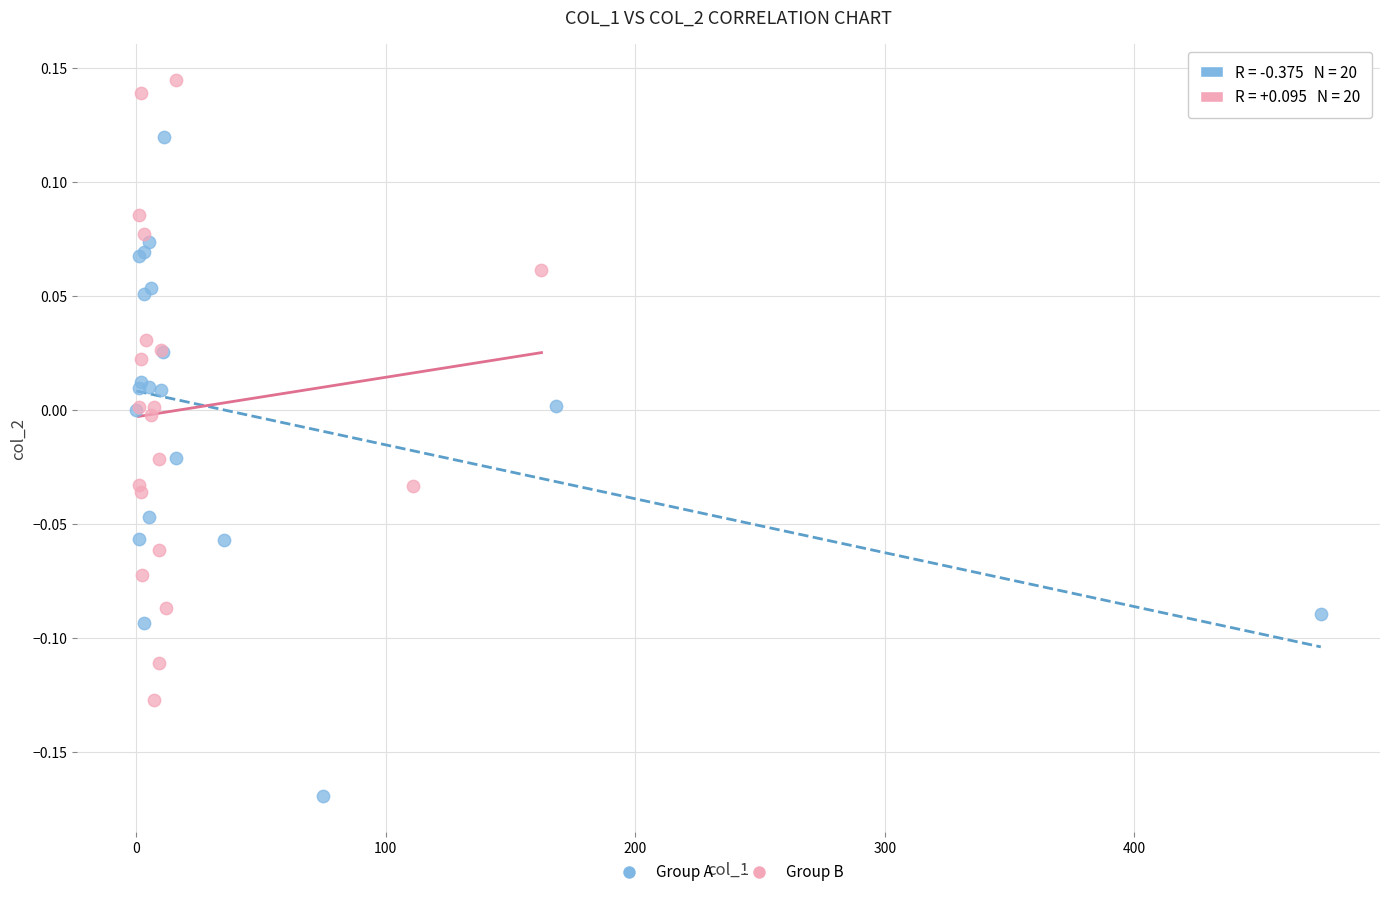

Which series contains the highest Y value?

Group B